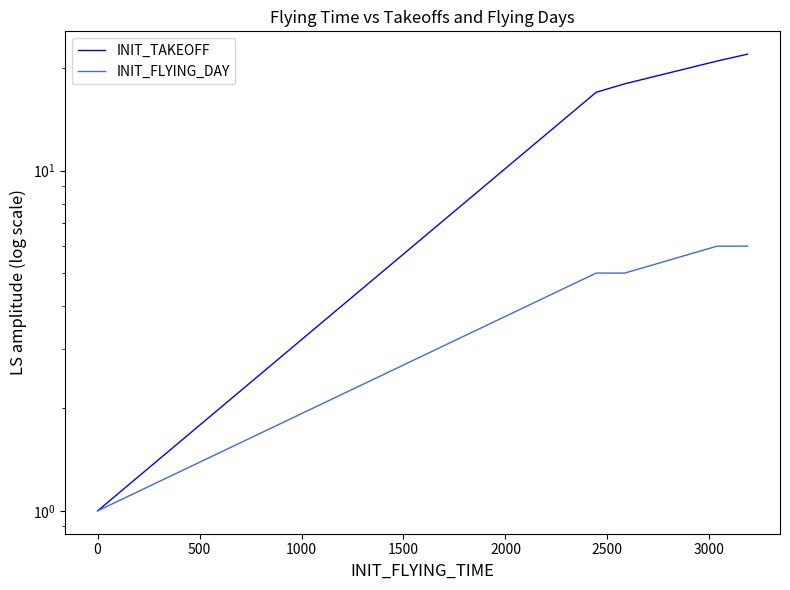

True or false: INIT_FLYING_DAY and INIT_TAKEOFF cross at least once.

False